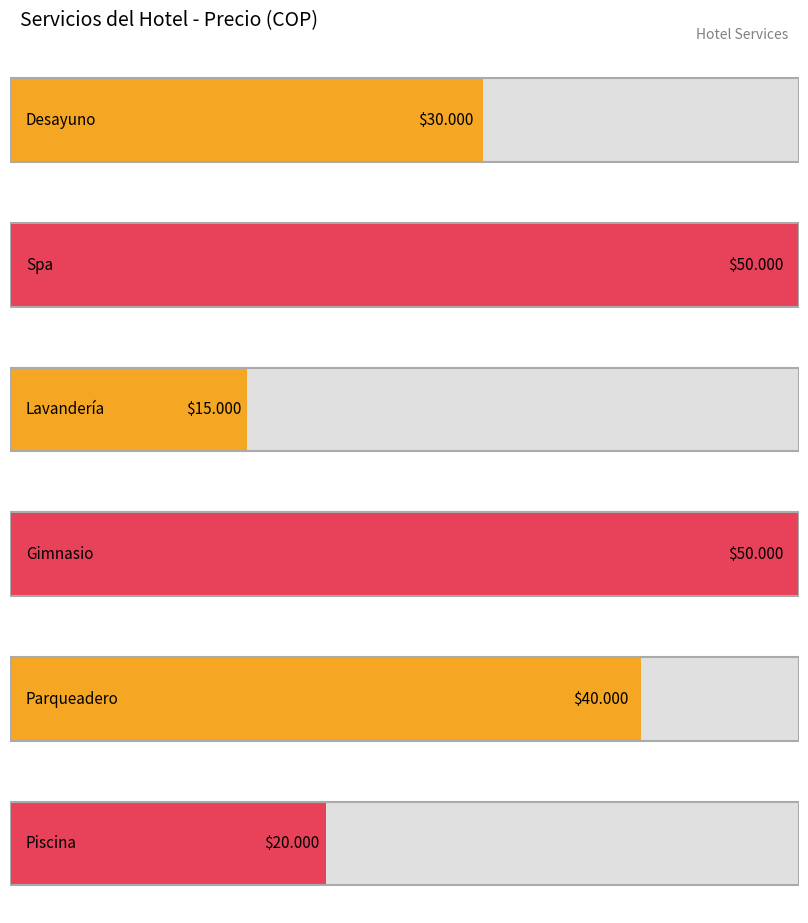

Read the value at Parqueadero.

40000